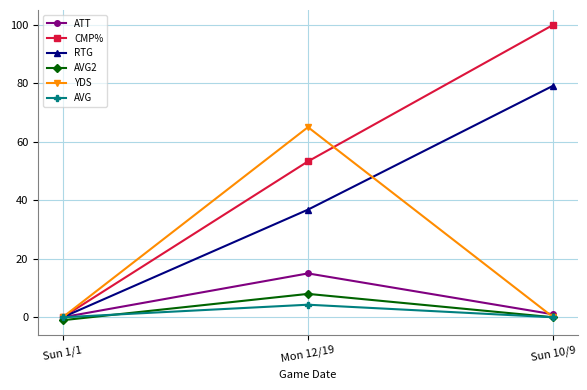

What is the label of the 1st point from the right?

Sun 10/9